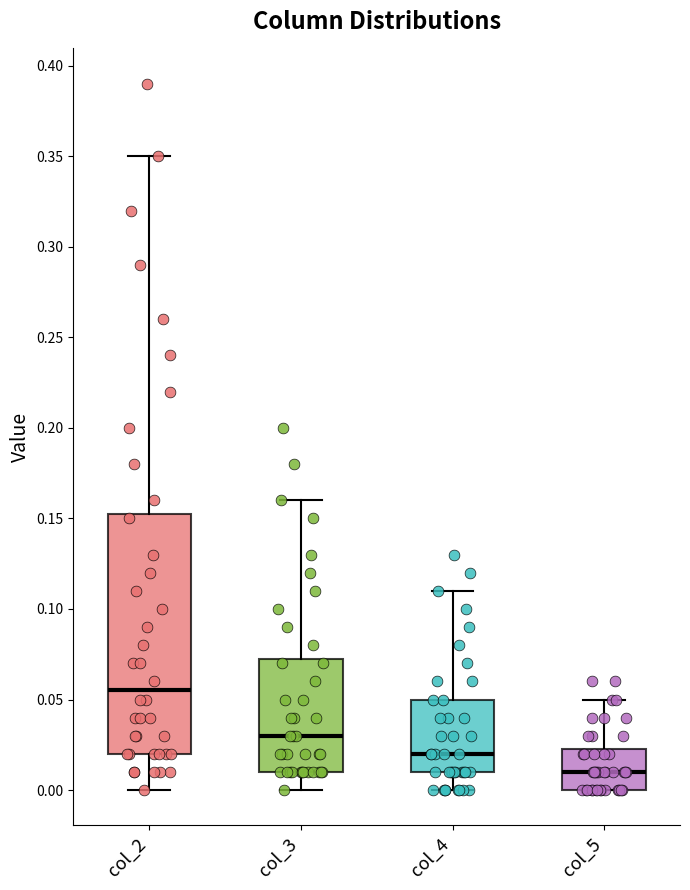

Reading left to right, read every box against the y-axis: the position of its median line, the range the box covers, and the ends of its whiskers. The values are not printed on the chart, so give them approximately, as read against the axis.

col_2: median 0.055, box 0.020 to 0.155, whiskers 0.000 to 0.350
col_3: median 0.030, box 0.010 to 0.075, whiskers 0.000 to 0.160
col_4: median 0.020, box 0.010 to 0.050, whiskers 0.000 to 0.110
col_5: median 0.010, box 0.000 to 0.025, whiskers 0.000 to 0.050